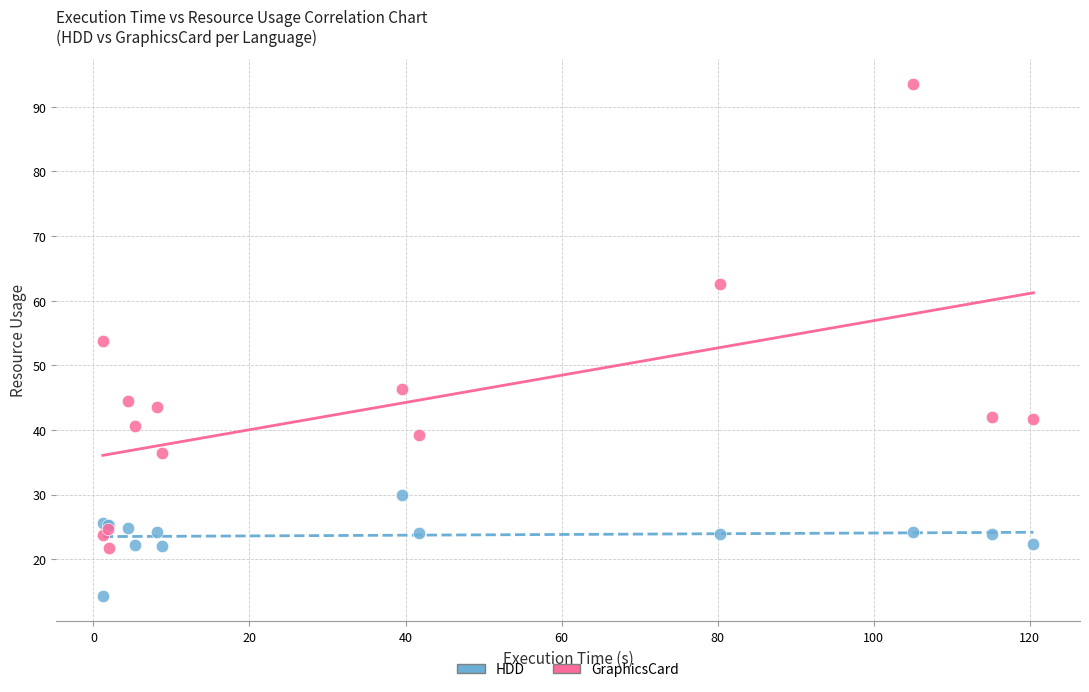

What are all the series names shown in the legend?

HDD, GraphicsCard